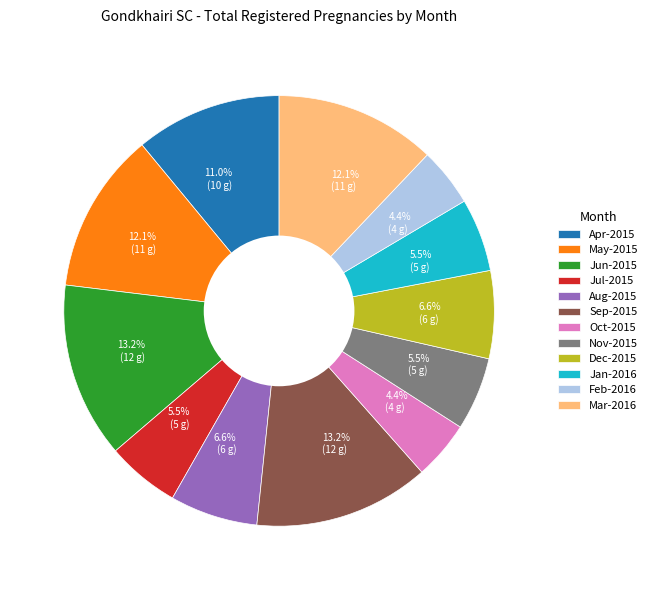

To the nearest percent, what is the difference between the largest and smallest slice percentages?

9%